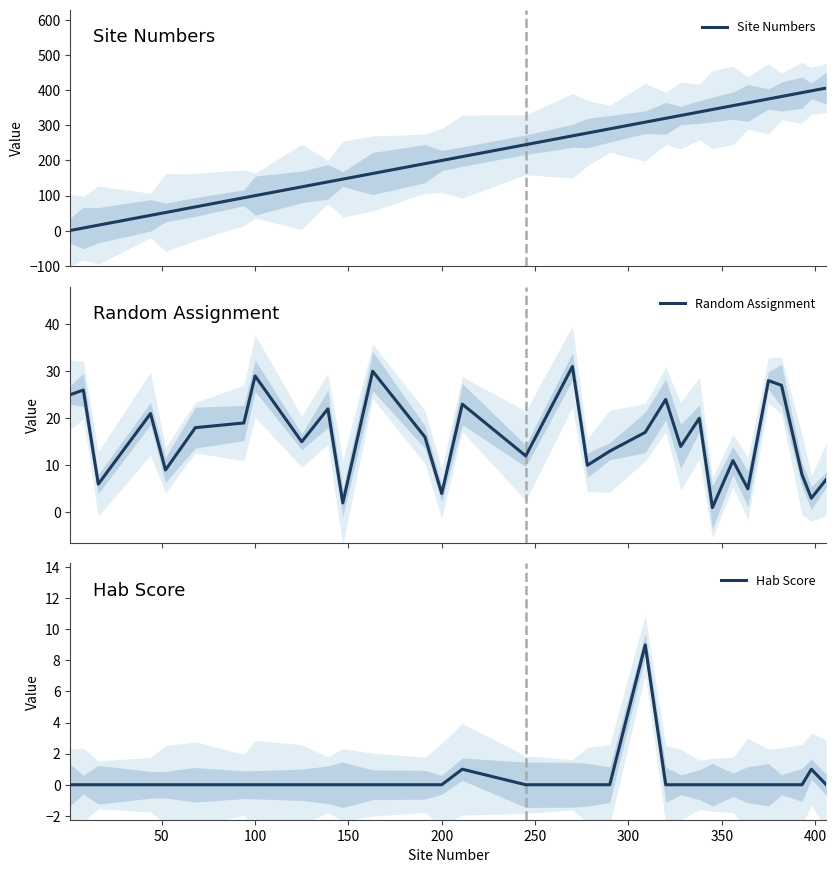

Reading left to right, what are all the values shown in this chart?

Site Numbers: 1	8	16	44	52	68	94	100	125	139	147	163	191	200	211	245	270	278	290	309	320	328	338	345	356	364	375	382	393	398	406
Random Assignment: 25	26	6	21	9	18	19	29	15	22	2	30	16	4	23	12	31	10	13	17	24	14	20	1	11	5	28	27	8	3	7
Hab Score: 0	0	0	0	0	0	0	0	0	0	0	0	0	0	1	0	0	0	0	9	0	0	0	0	0	0	0	0	0	1	0